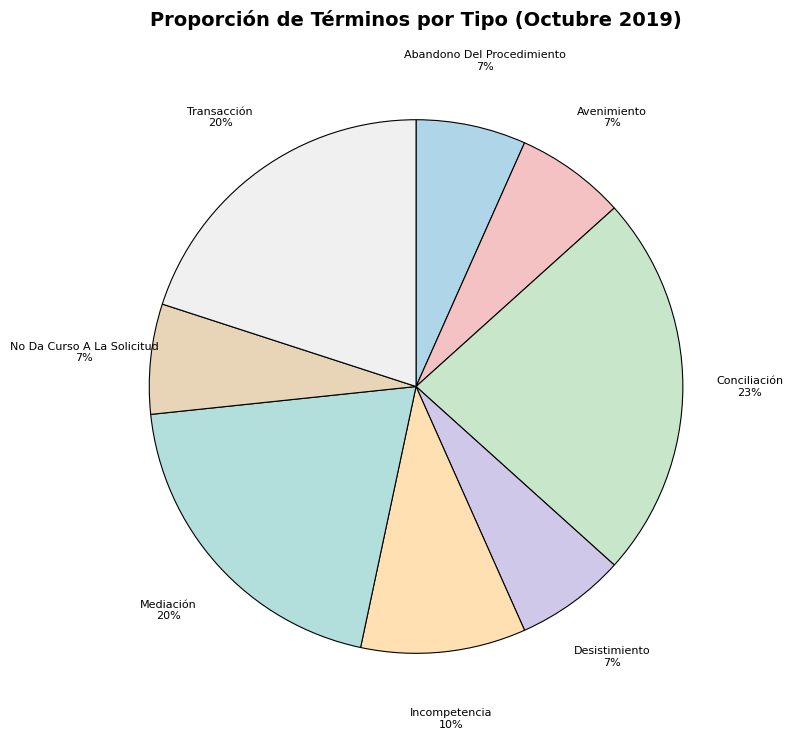

Does Abandono Del Procedimiento represent more than half of the total?

No